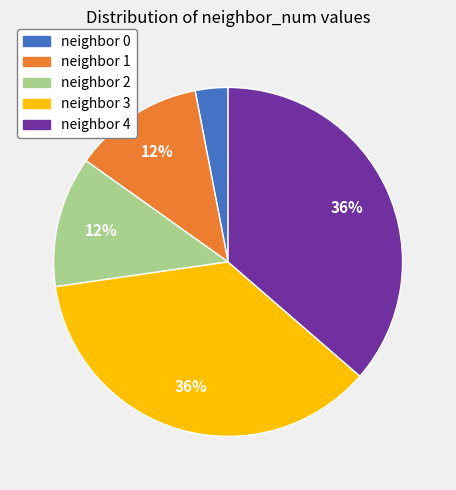

To the nearest percent, what is the average slice percentage?

20%